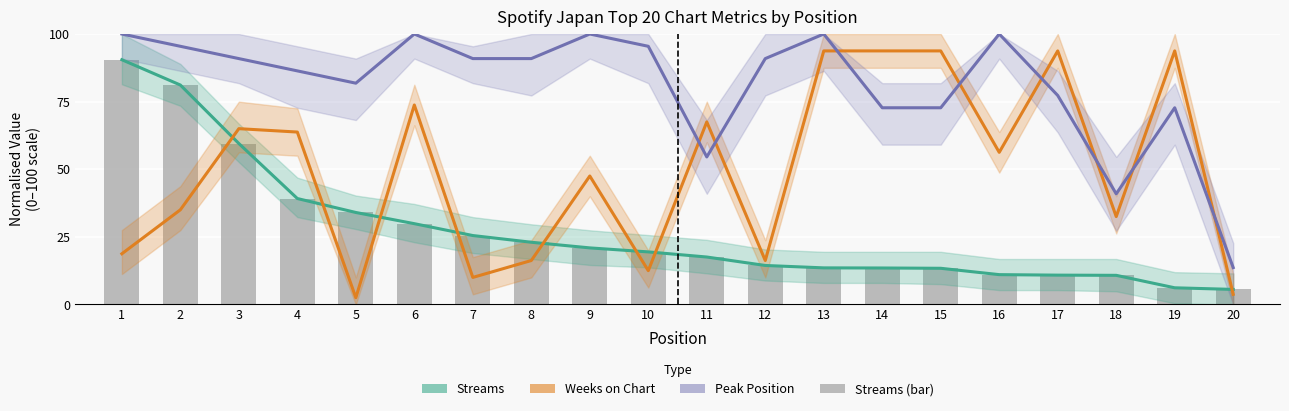

The Streams (normalised) series shows 19.4 at 10. True or false?

True